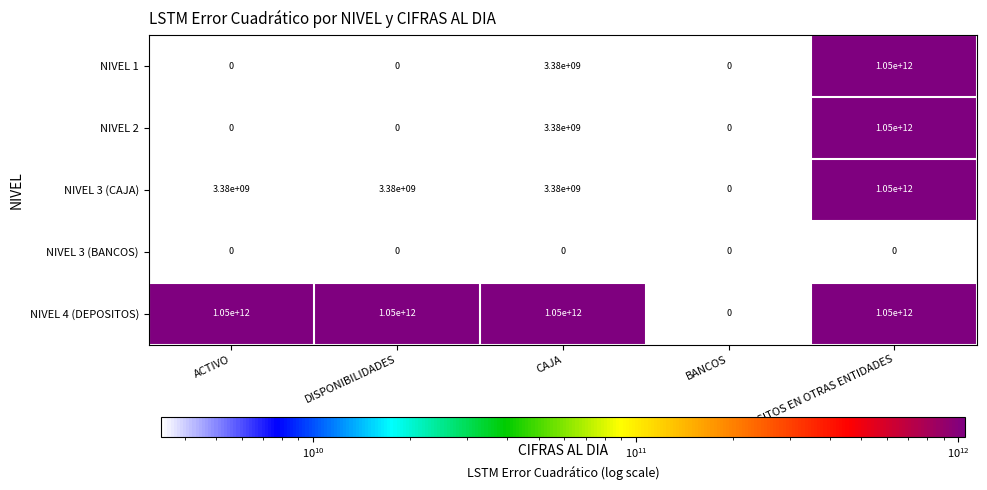

How many categories are shown in the chart?

5